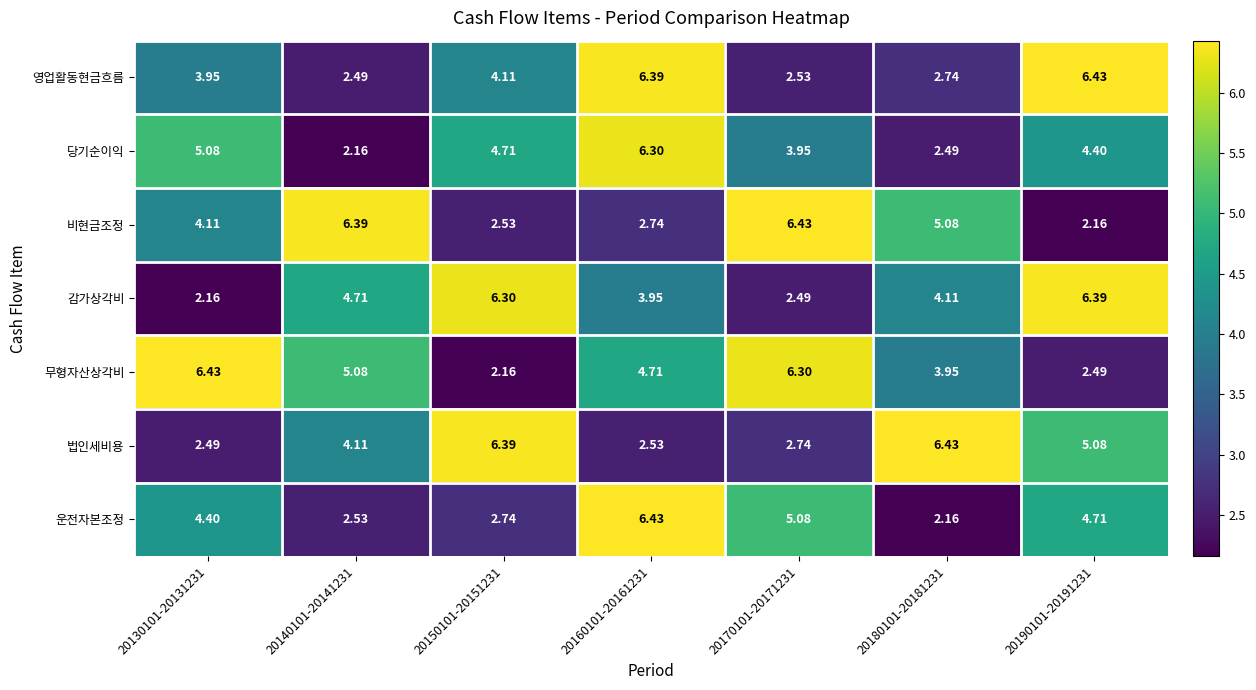

At 20180101-20181231, list the series in order from smallest to largest.

운전자본조정, 당기순이익, 영업활동현금흐름, 무형자산상각비, 감가상각비, 비현금조정, 법인세비용